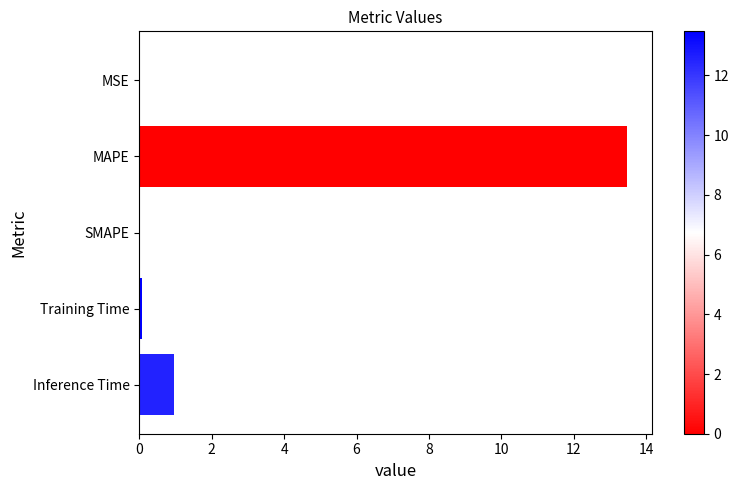

What is the sum of all values?

14.5